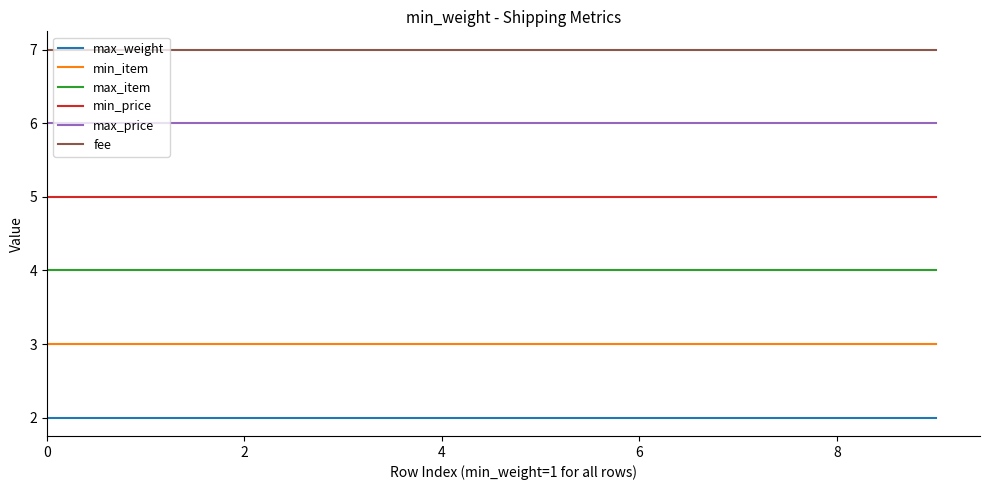

Which series has the largest total across all categories?

fee